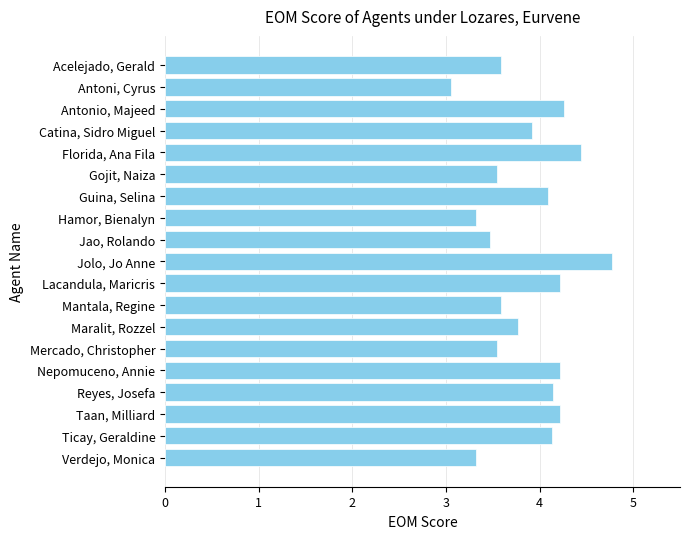

What is the sum of all values?

73.6